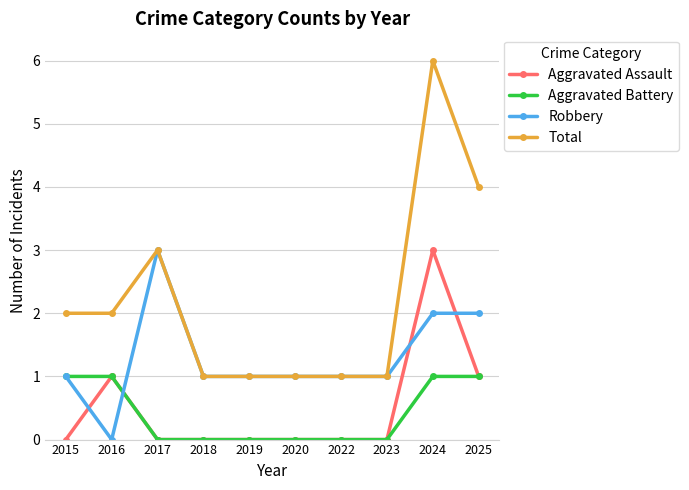

The value of Total at 2025 is 4. True or false?

True